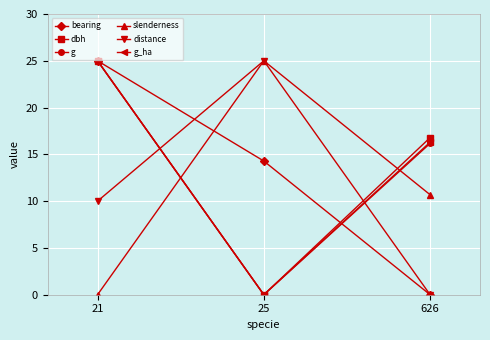

What is the highest value of the g series?

25.0